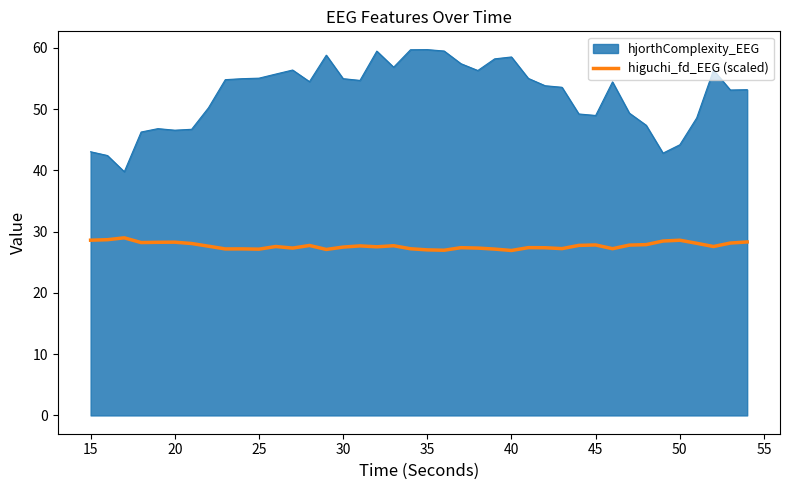

What is the difference between the maximum and minimum values in the higuchi_fd_EEG (scaled) series?

2.1